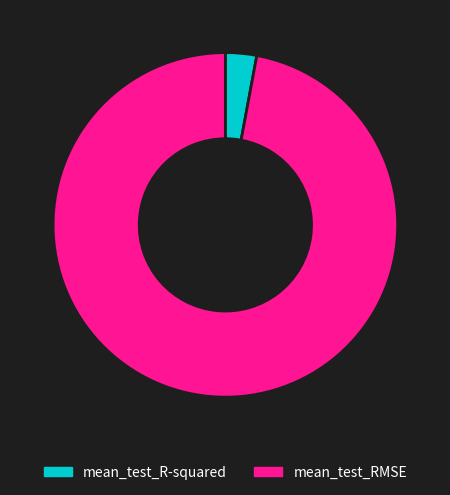

Is the sum of mean_test_R-squared and mean_test_RMSE greater than half?

Yes